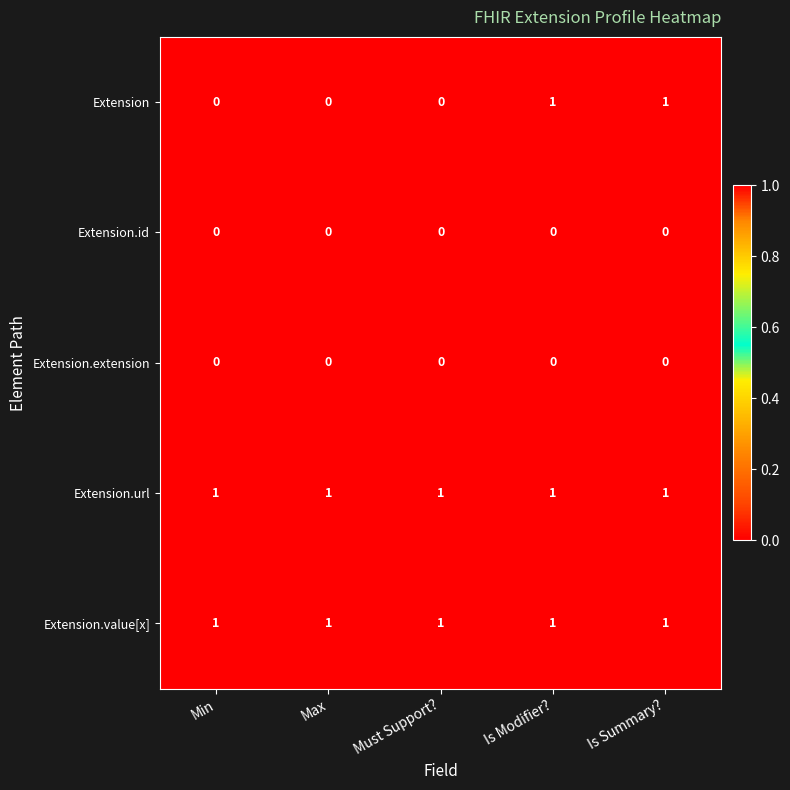

Reading right to left, list all the values displayed in this chart.

Extension: Is Summary?=1	Is Modifier?=1	Must Support?=0	Max=0	Min=0
Extension.id: Is Summary?=0	Is Modifier?=0	Must Support?=0	Max=0	Min=0
Extension.extension: Is Summary?=0	Is Modifier?=0	Must Support?=0	Max=0	Min=0
Extension.url: Is Summary?=1	Is Modifier?=1	Must Support?=1	Max=1	Min=1
Extension.value[x]: Is Summary?=1	Is Modifier?=1	Must Support?=1	Max=1	Min=1